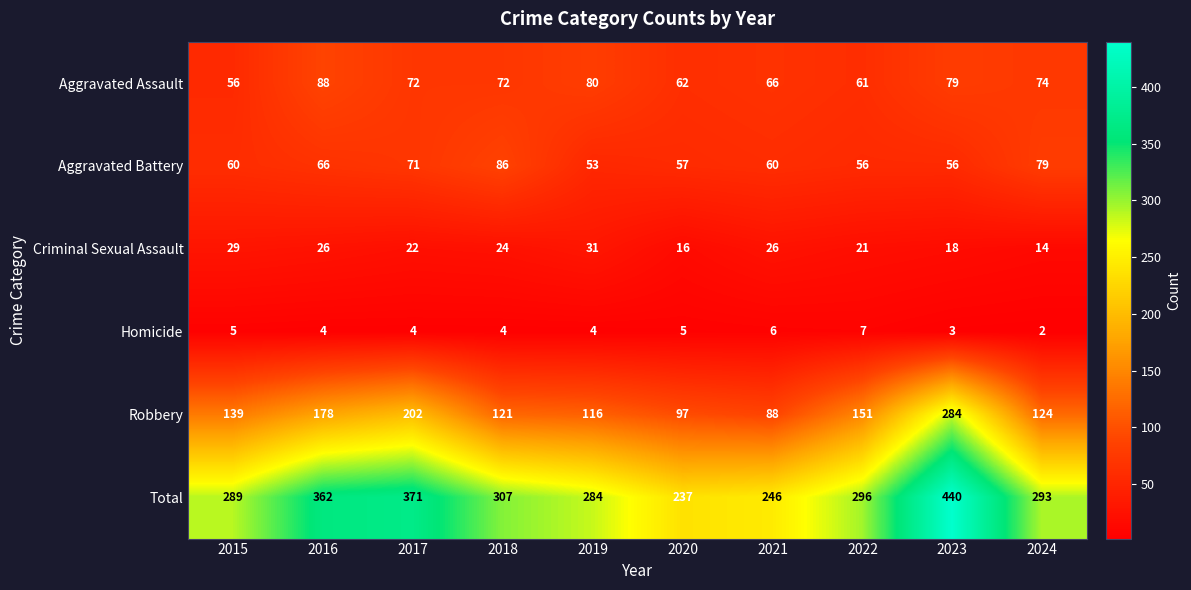

What is the spread (max minus min) of values at 2020?

232